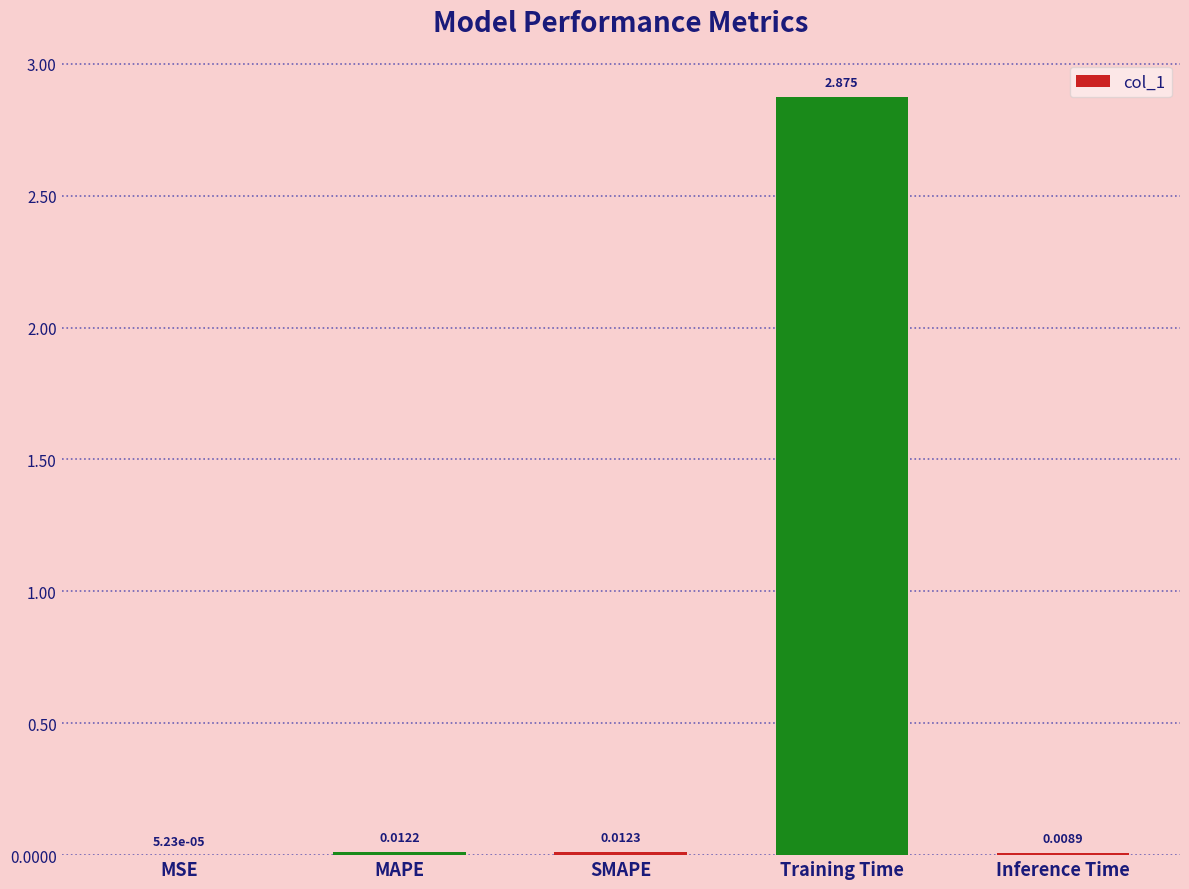

At which label is the value closest to 1?

SMAPE